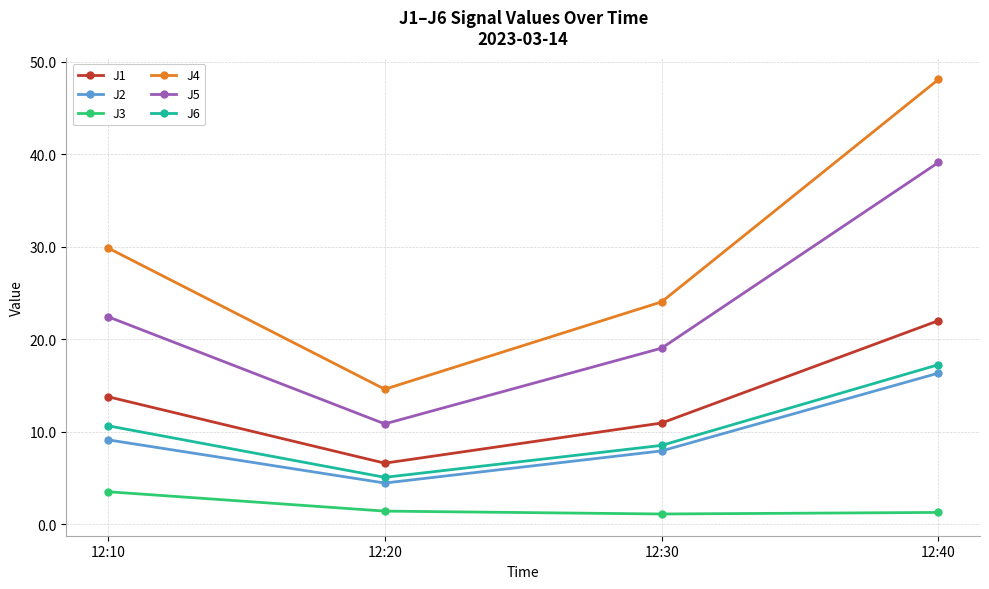

The J1 series shows 22.0 at 12:40. True or false?

True